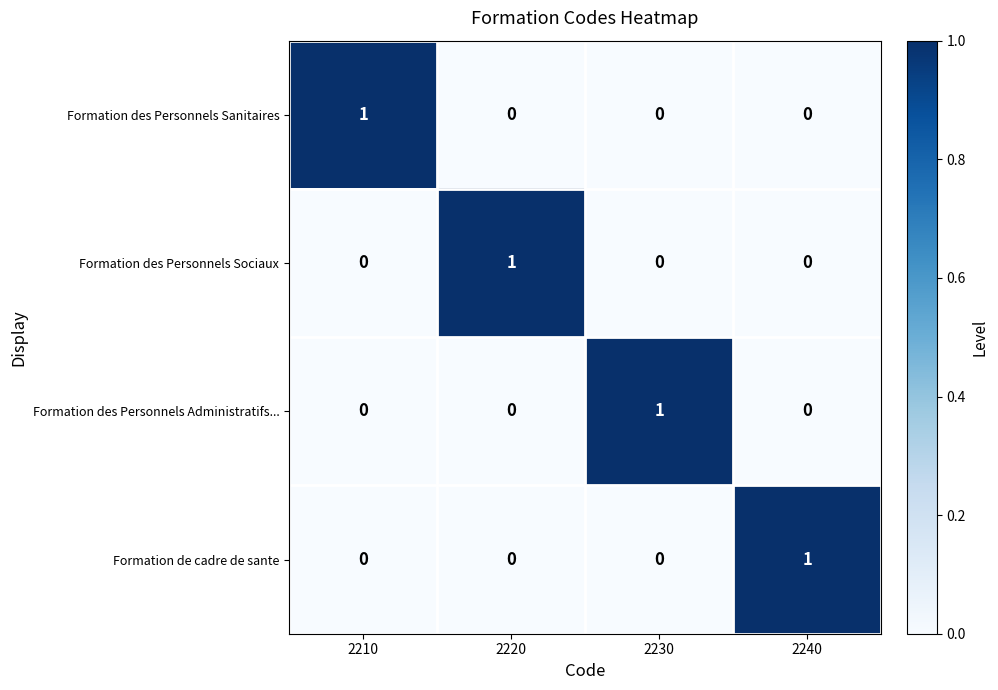

What is the difference between the highest and lowest values at 2240?

1